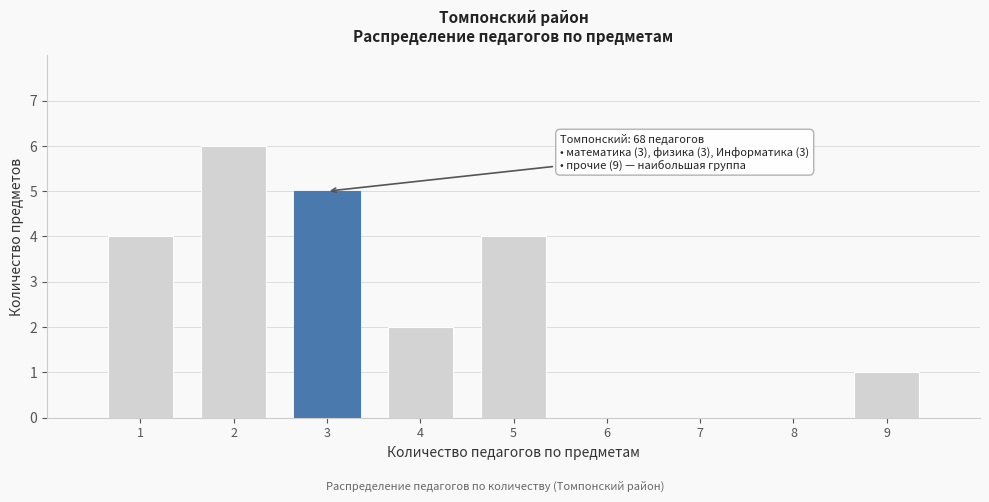

Reading right to left, list all the values displayed in this chart.

9=1	5=4	4=2	3=5	2=6	1=4